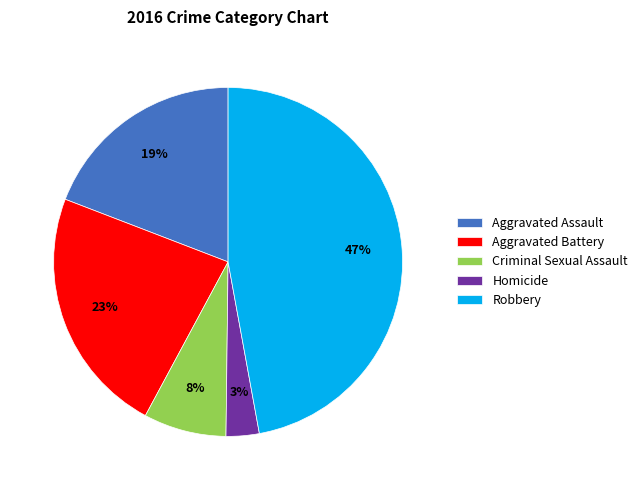

Between Robbery and Homicide, which is larger?

Robbery